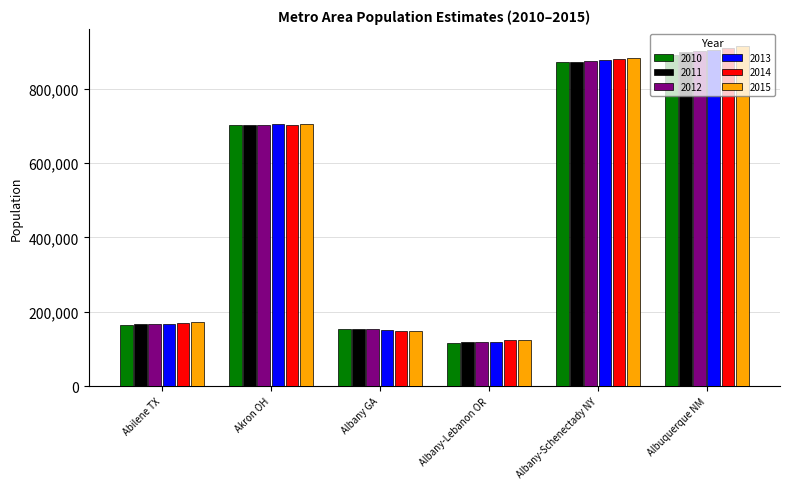

Reading left to right, what are all the values shown in this chart?

2010: Abilene TX=165585	Akron OH=703031	Albany GA=154145	Albany-Lebanon OR=116891	Albany-Schenectady NY=871082	Albuquerque NM=889558
2011: Abilene TX=166634	Akron OH=703200	Albany GA=154545	Albany-Lebanon OR=118164	Albany-Schenectady NY=872778	Albuquerque NM=898016
2012: Abilene TX=167442	Akron OH=702109	Albany GA=153976	Albany-Lebanon OR=118273	Albany-Schenectady NY=874698	Albuquerque NM=901939
2013: Abilene TX=168342	Akron OH=704908	Albany GA=151949	Albany-Lebanon OR=119042	Albany-Schenectady NY=878113	Albuquerque NM=904538
2014: Abilene TX=170017	Akron OH=703524	Albany GA=149137	Albany-Lebanon OR=122769	Albany-Schenectady NY=879792	Albuquerque NM=909237
2015: Abilene TX=171150	Akron OH=703987	Albany GA=148090	Albany-Lebanon OR=125035	Albany-Schenectady NY=882158	Albuquerque NM=914947